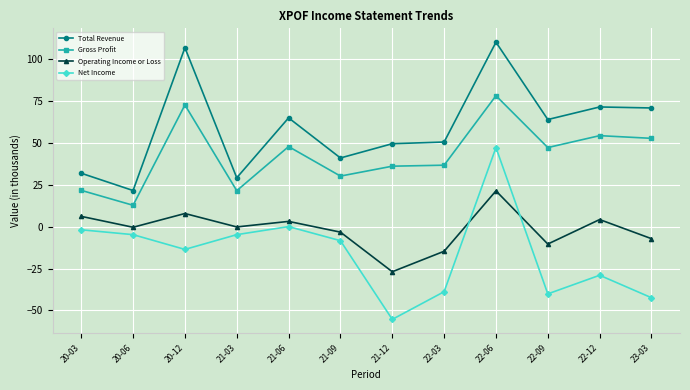

What is the sum of the Net Income values at 20-06 and 22-03?

-43.6